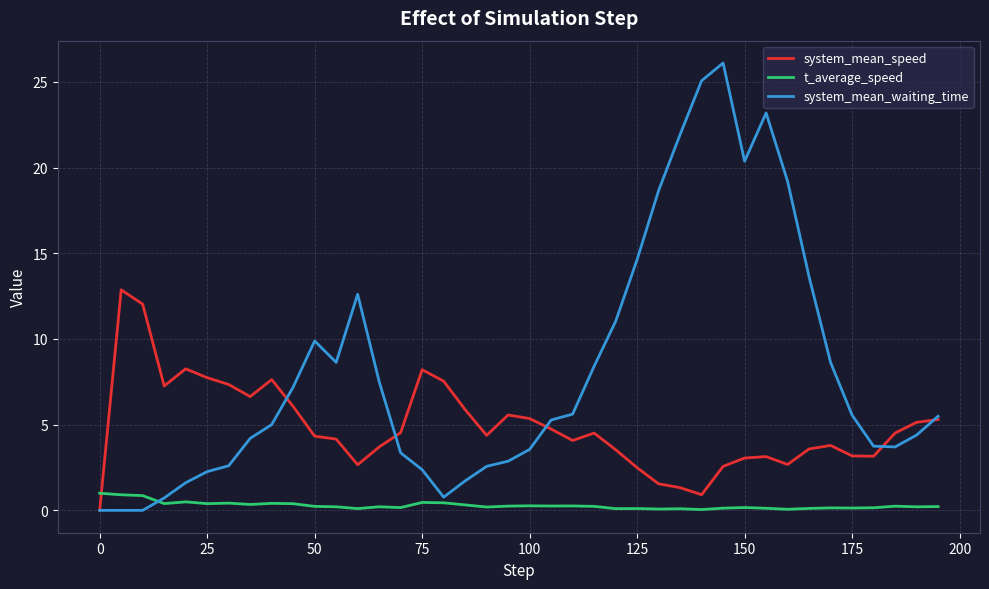

Which series has the largest total across all categories?

system_mean_waiting_time